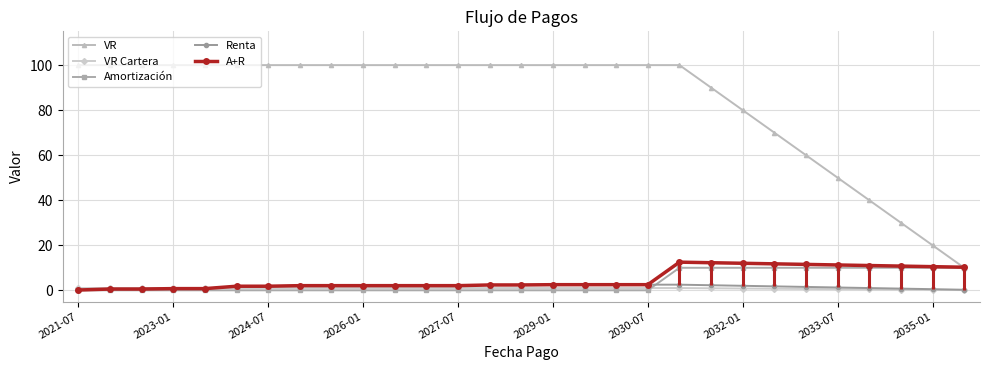

True or false: Renta and VR intersect in this chart.

False